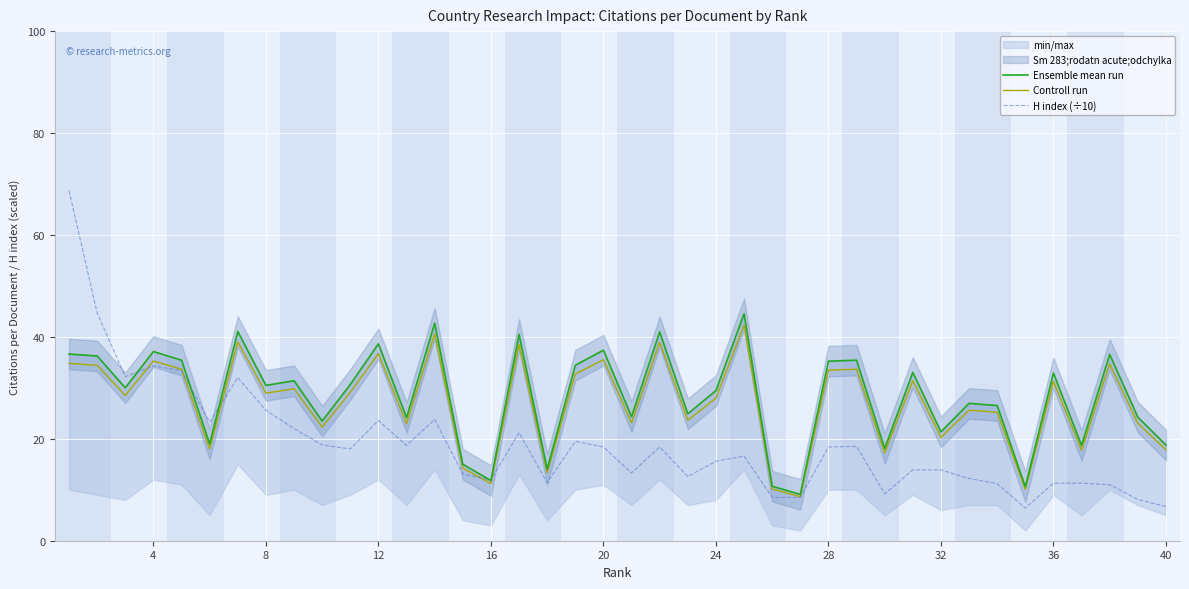

Reading left to right, what are all the values shown in this chart?

Ensemble mean run: 36.6	36.2	30.0	37.1	35.4	19.0	41.1	30.5	31.4	23.5	30.6	38.6	24.1	42.7	15.0	11.8	40.5	14.0	34.4	37.4	24.4	41.0	24.9	29.4	44.5	10.7	9.1	35.2	35.4	18.1	33.0	21.4	26.9	26.5	10.6	32.9	18.7	36.5	24.2	18.8
Controll run: 34.8	34.4	28.5	35.3	33.6	18.0	39.0	29.0	29.8	22.3	29.1	36.7	22.9	40.5	14.3	11.2	38.5	13.3	32.7	35.5	23.1	38.9	23.7	28.0	42.3	10.2	8.6	33.5	33.7	17.2	31.4	20.3	25.6	25.2	10.1	31.3	17.8	34.7	23.0	17.8
H index (÷10): 68.7	44.7	32.2	34.3	33.4	23.3	32.0	25.6	22.0	18.8	18.0	23.6	18.7	23.8	13.1	11.9	21.2	11.4	19.5	18.4	13.3	18.4	12.6	15.6	16.6	8.5	8.5	18.4	18.5	9.2	13.9	13.9	12.2	11.2	6.4	11.3	11.3	11.0	8.1	6.7